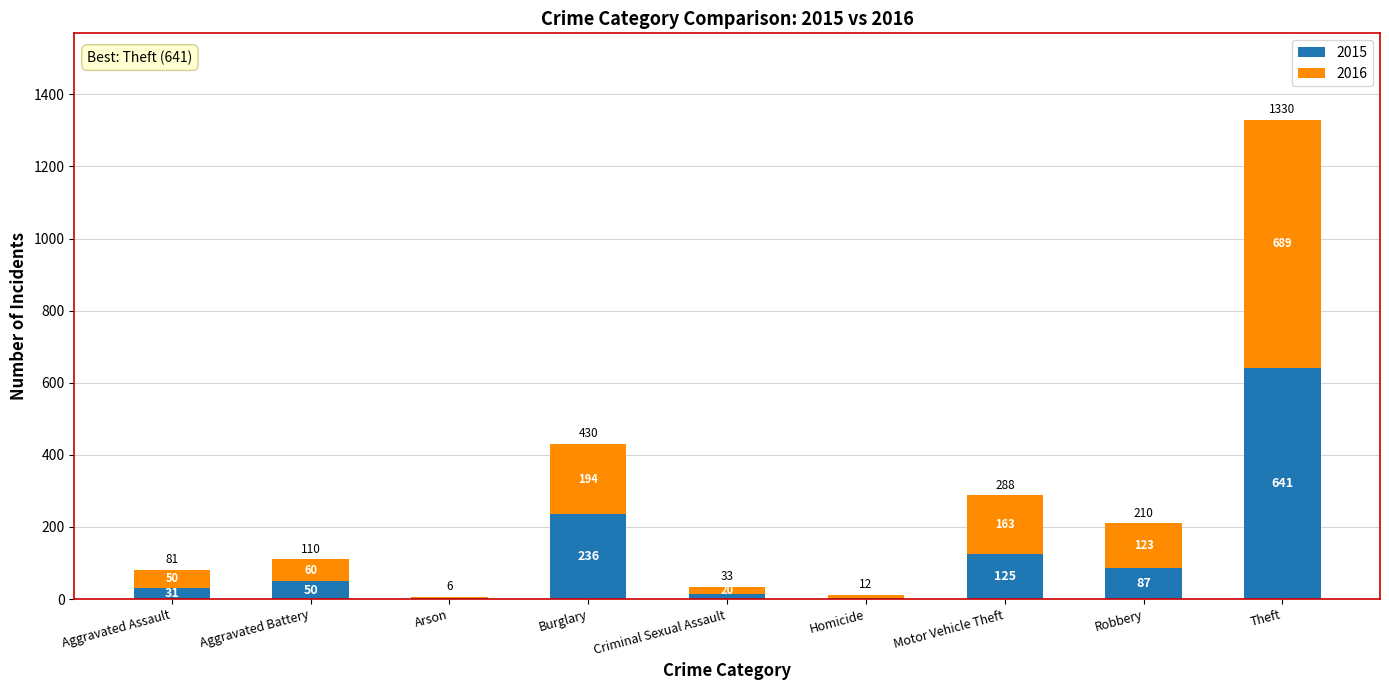

What is the total value across all series at Homicide?

12